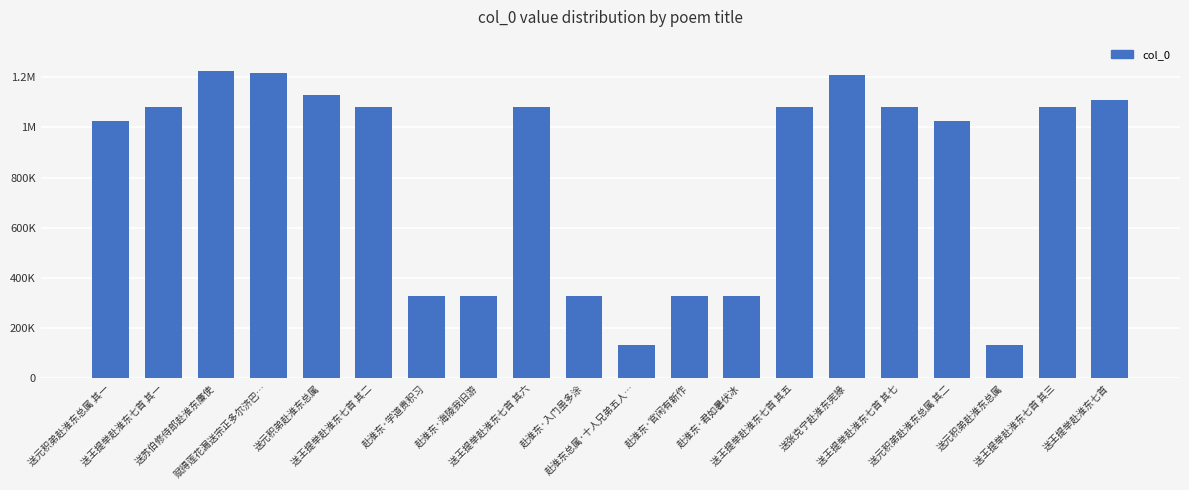

Between 送元积弟赴淮东总属 其一 and 赴淮东·学道贵积习, which is larger?

送元积弟赴淮东总属 其一